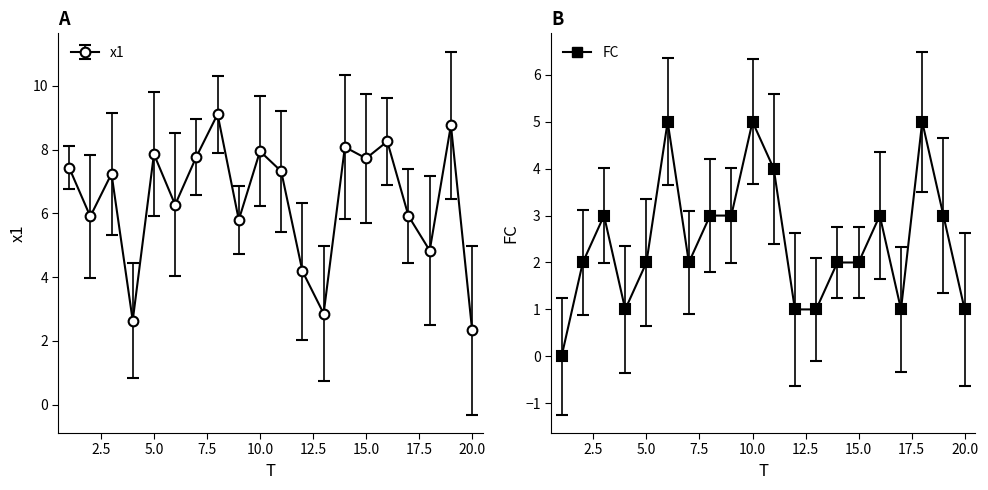

The x1 series shows 2.9 at 13. True or false?

True